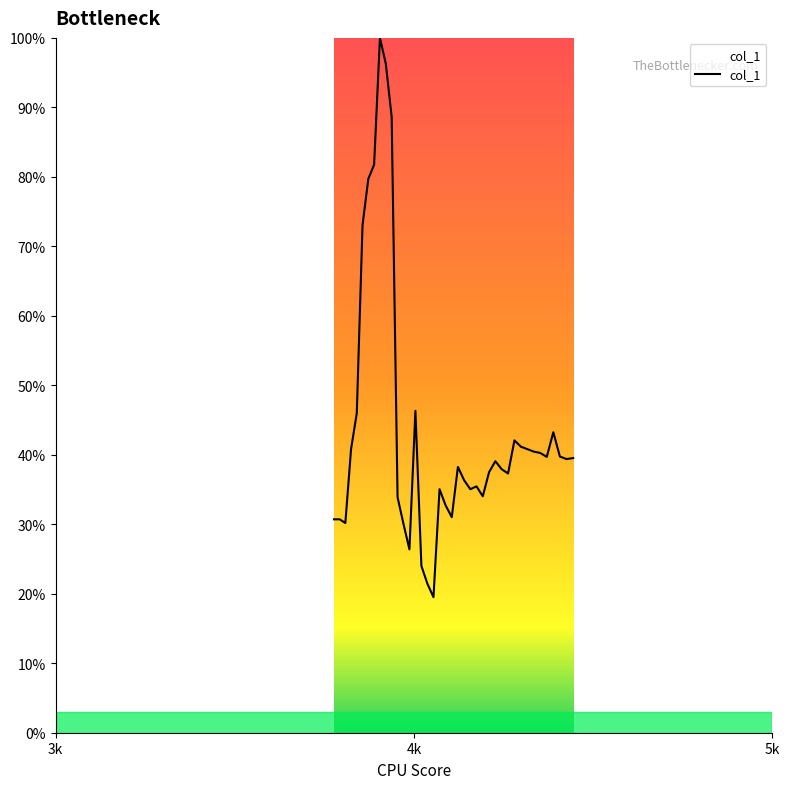

Does the chart have visible grid lines?

No